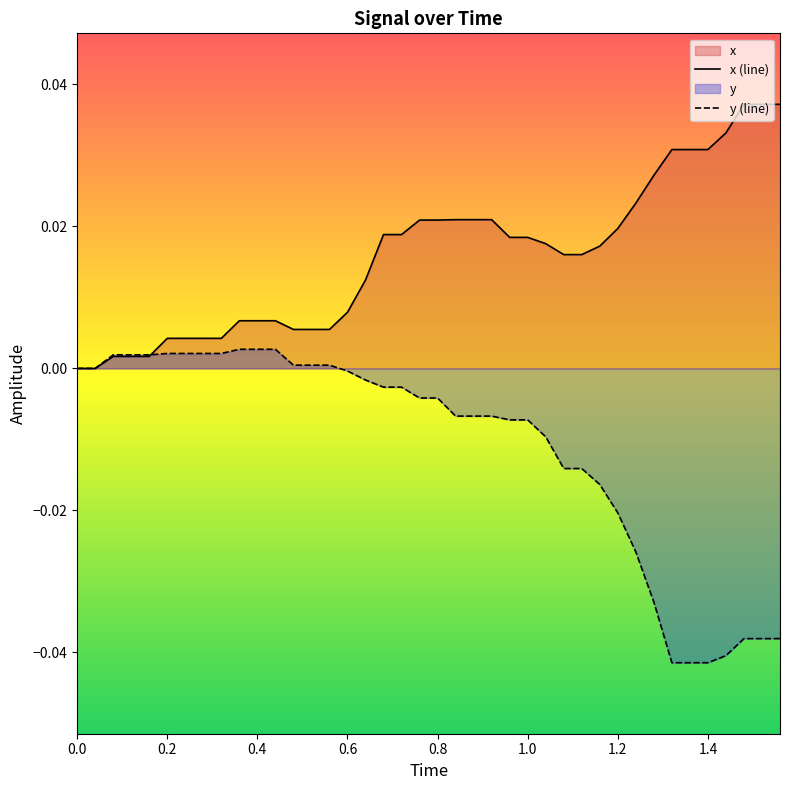

True or false: there are more than 0 points higher than both neighbors.

False